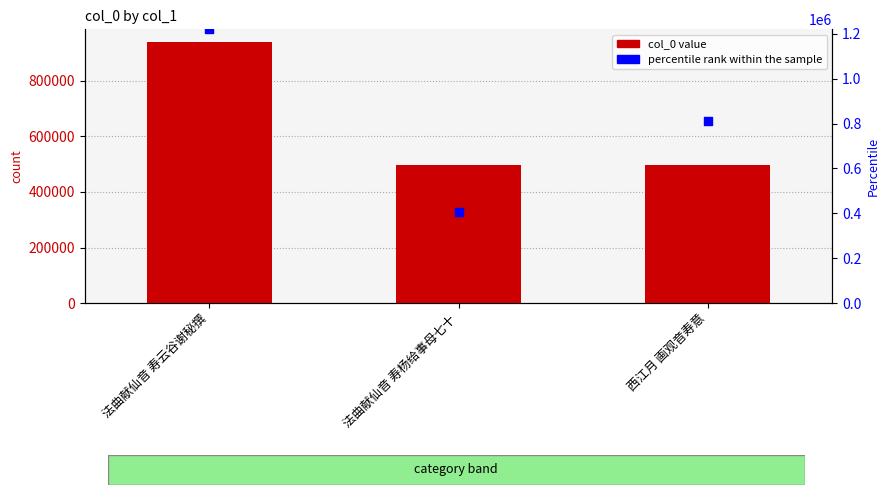

Which series reaches the minimum Y coordinate?

percentile rank within the sample